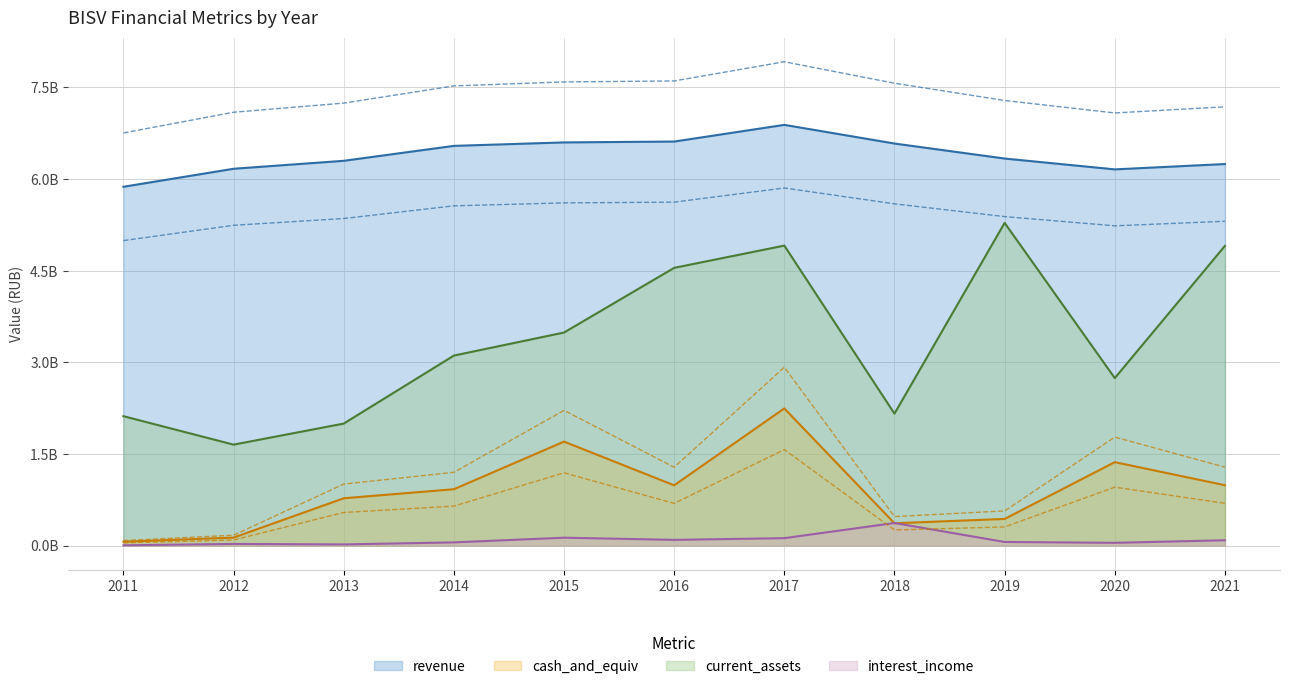

What is the greatest value displayed?

6886848000